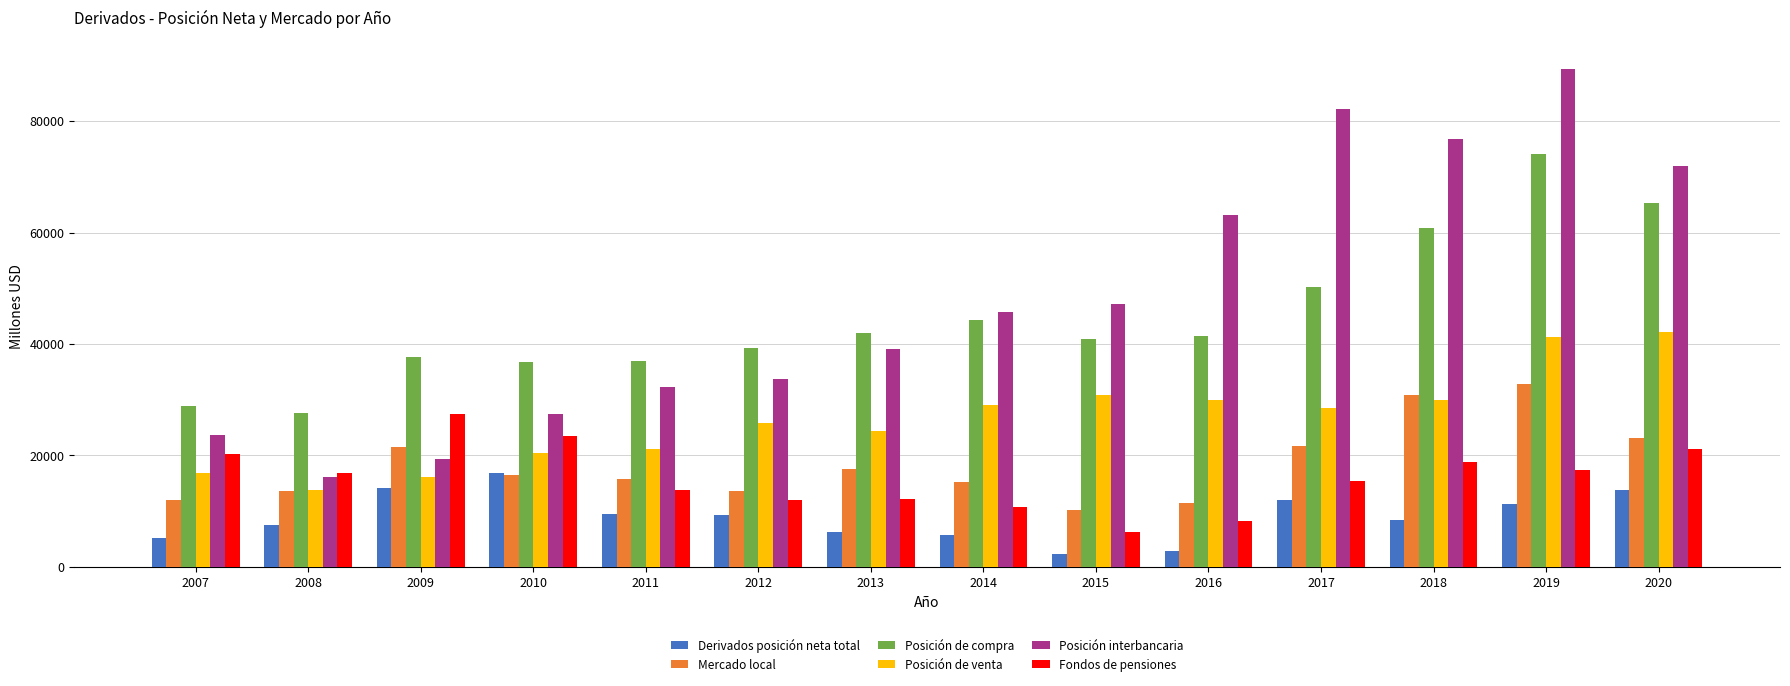

Rank the series at 2011 from highest to lowest value.

Posición de compra, Posición interbancaria, Posición de venta, Mercado local, Fondos de pensiones, Derivados posición neta total